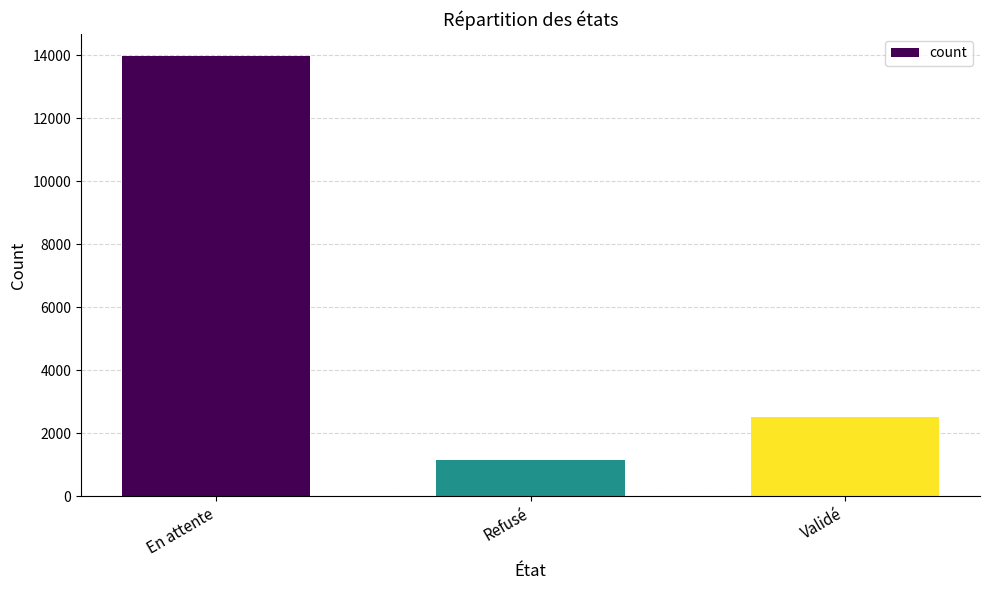

Where is the data nearest to the value 7555?

Validé